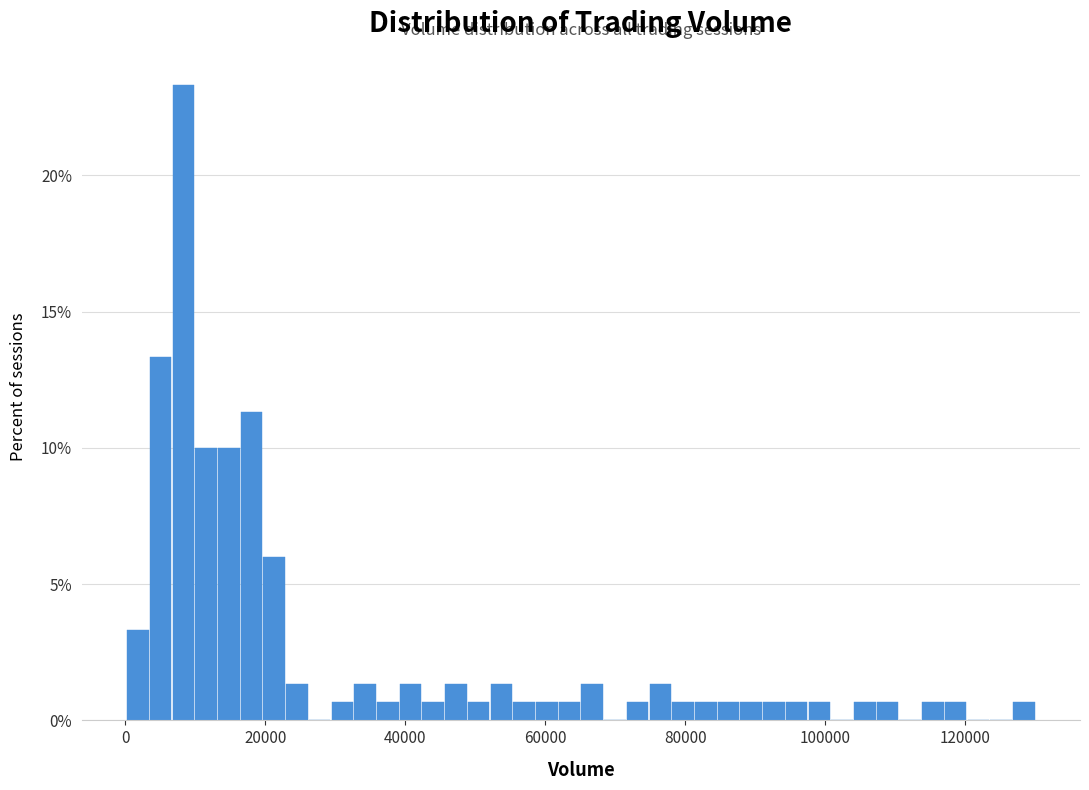

Read against the x-axis, roughly where is the centre of the tallest bar?

8000